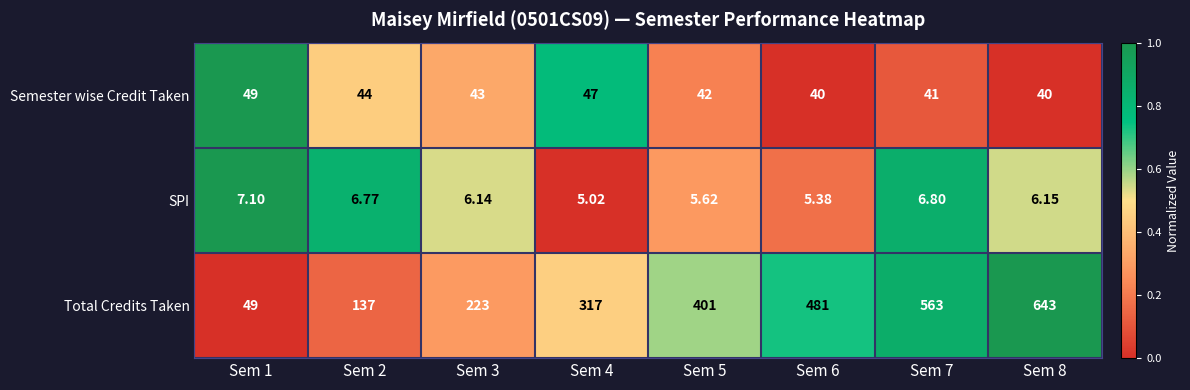

Which series has the widest spread of values?

Total Credits Taken